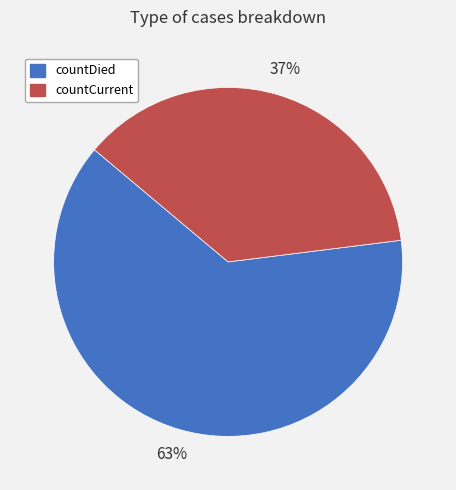

To the nearest percent, what is the average slice percentage?

50%